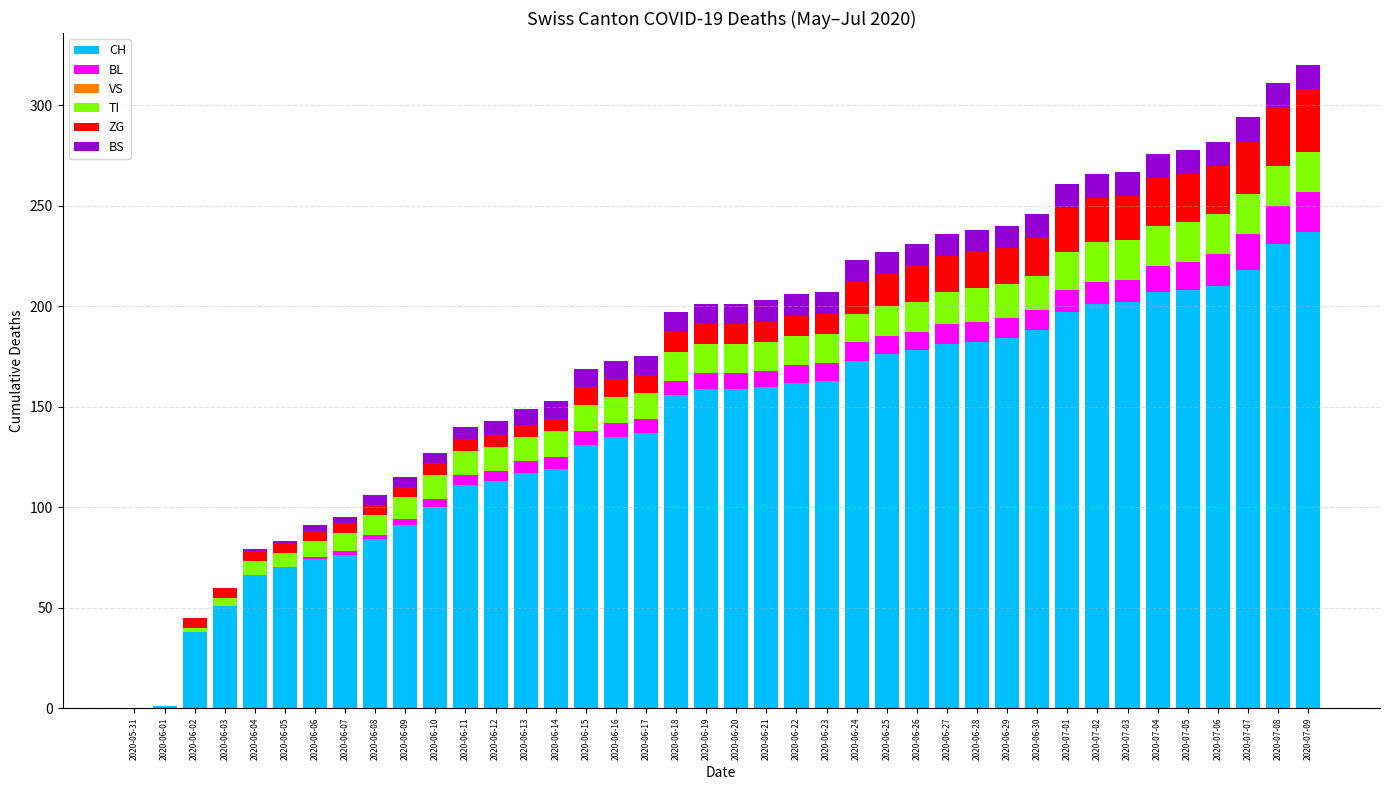

True or false: CH has a value of 181 at 2020-06-15.

False